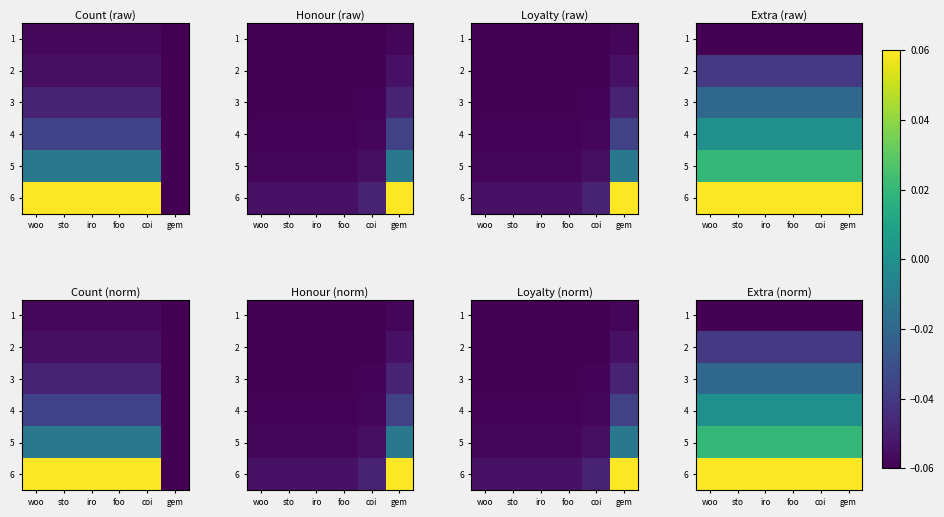

Is the value of 5 at woo greater than the value of 4 at woo?

Yes